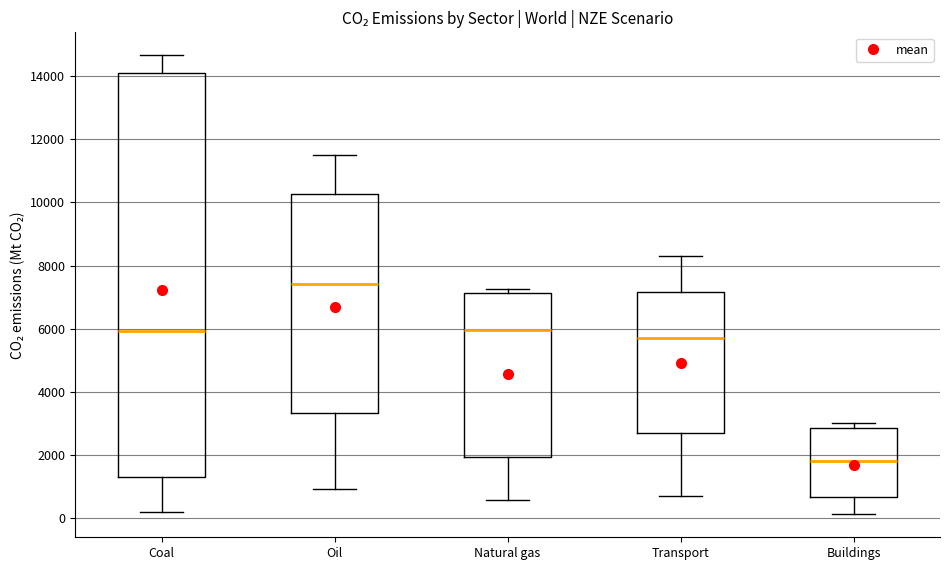

Which box has the highest median line?

Oil